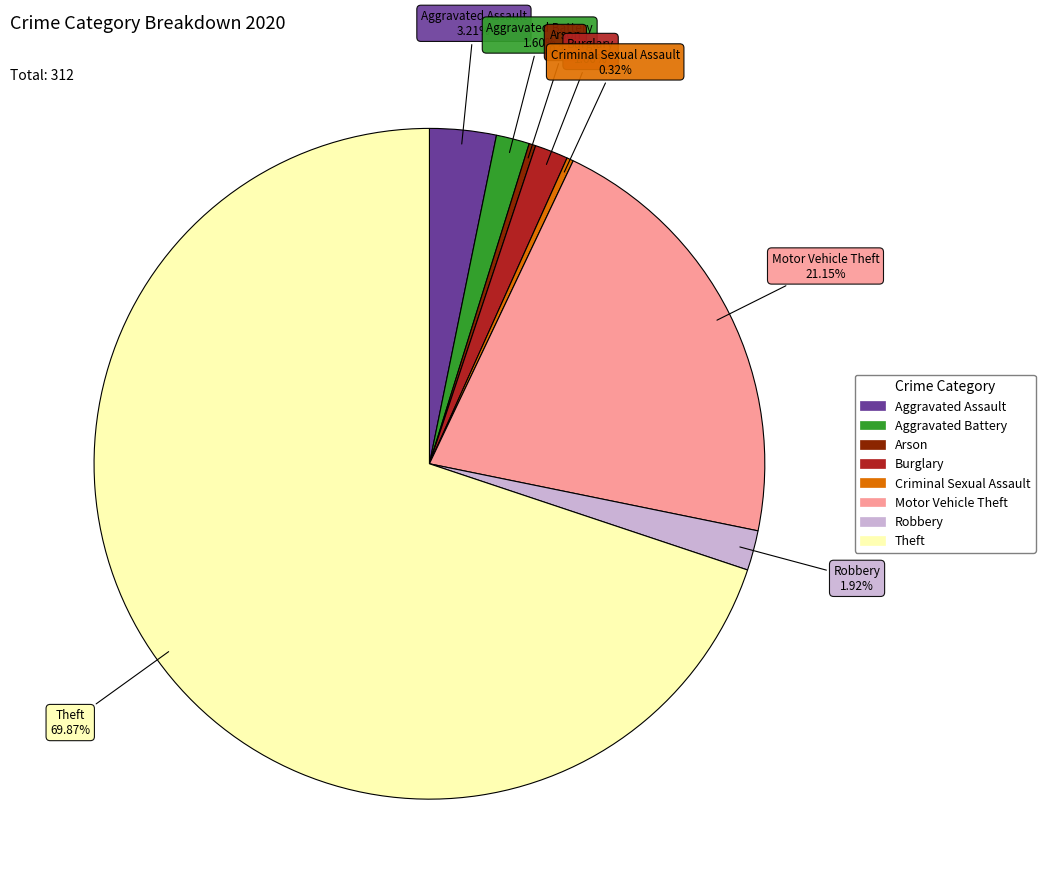

To the nearest percent, what is the average slice percentage?

12%